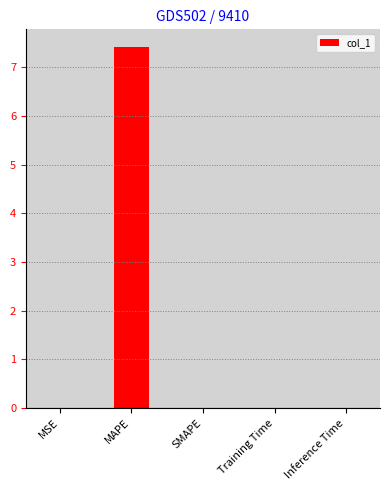

Which category has the highest value across all series?

MAPE